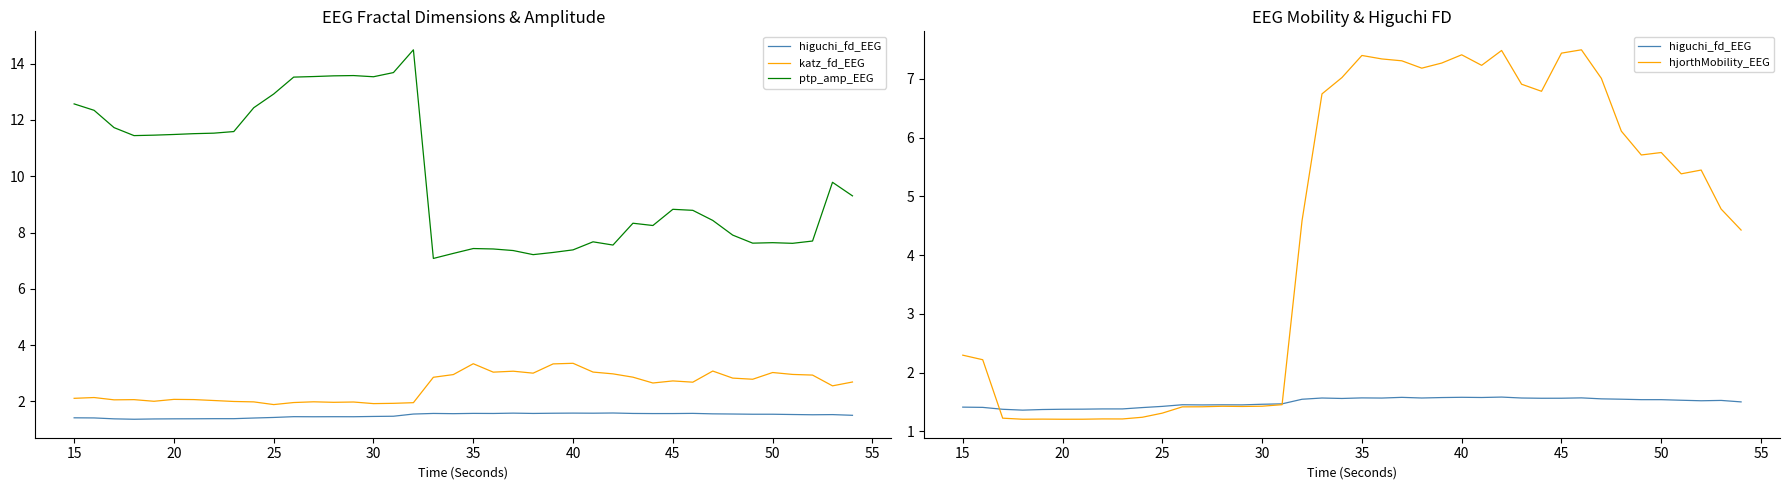

Which series ends up on top after the final intersection of hjorthMobility_EEG and katz_fd_EEG?

hjorthMobility_EEG